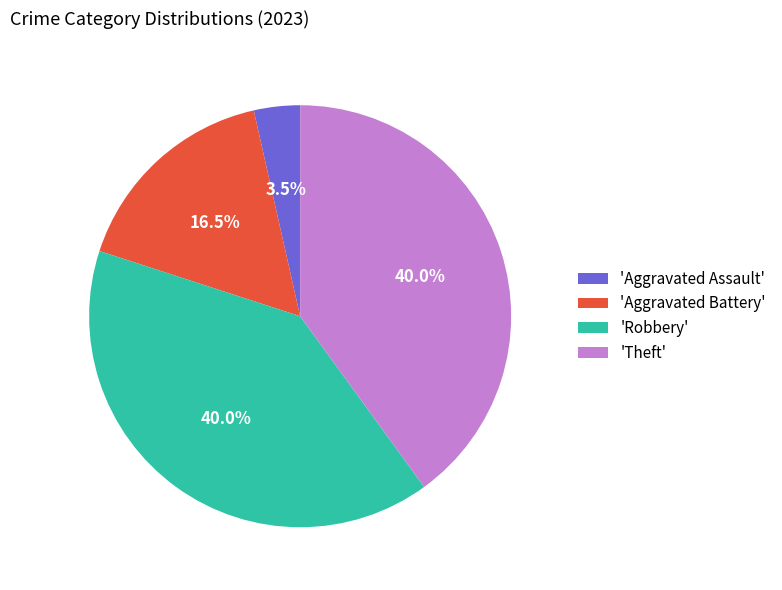

To the nearest percent, what is the average slice percentage?

25%